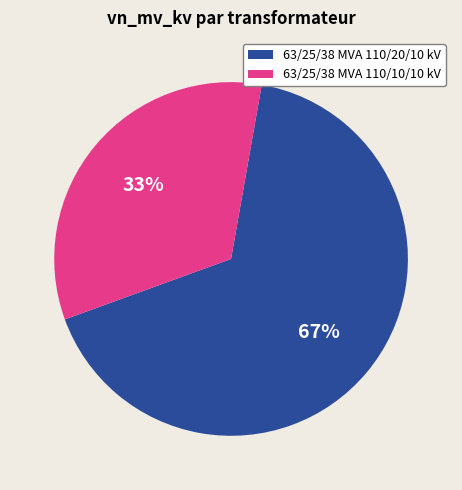

Does any single category account for the majority?

Yes